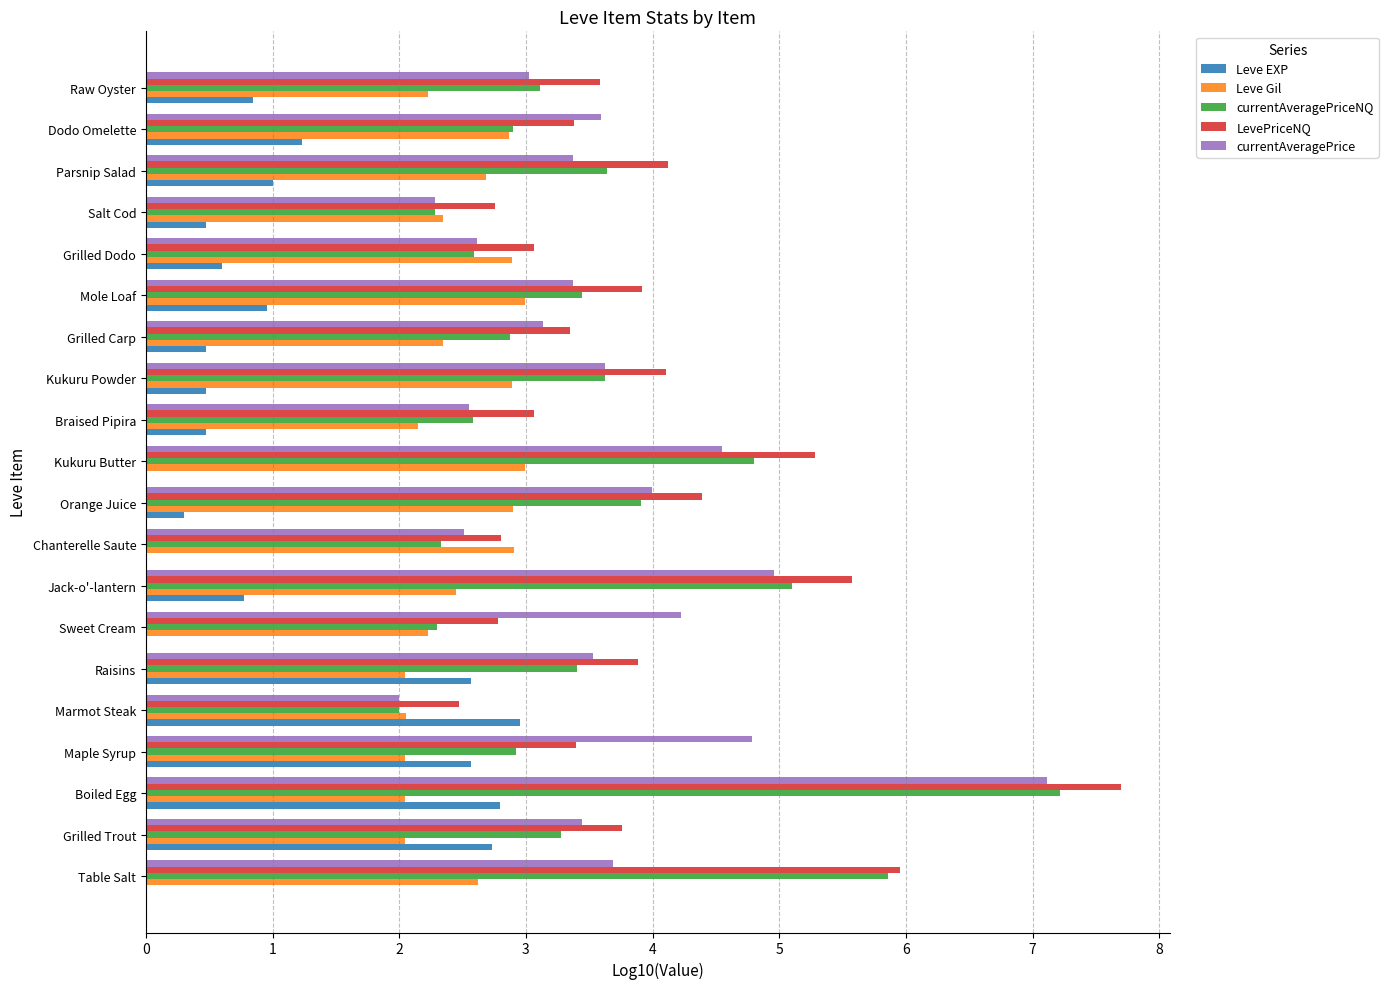

The value of LevePriceNQ at Parsnip Salad is 4.1. True or false?

True